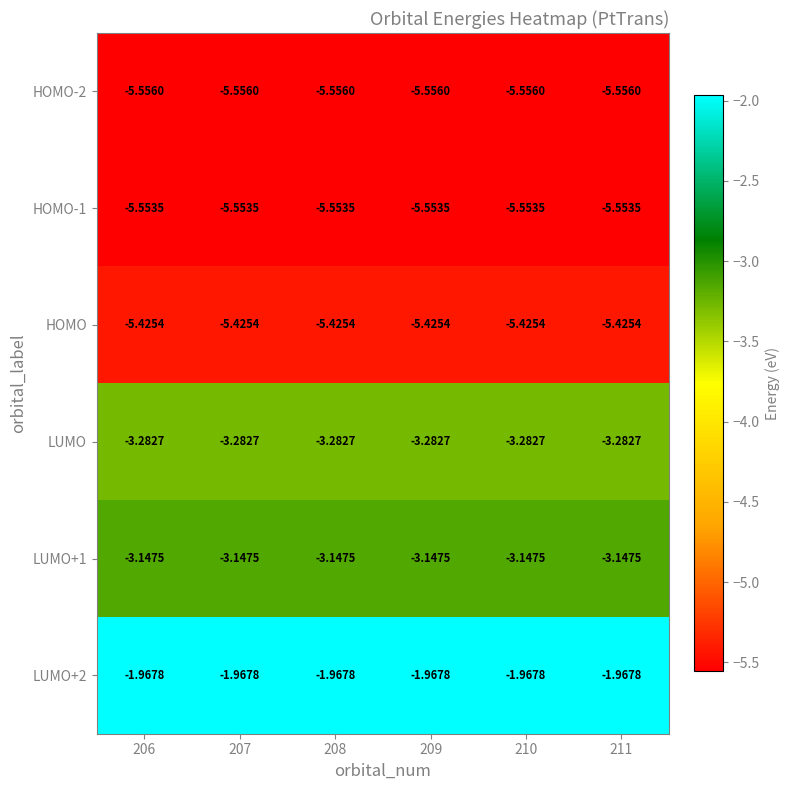

Is the value of LUMO at 206 greater than the value of LUMO+2 at 209?

No